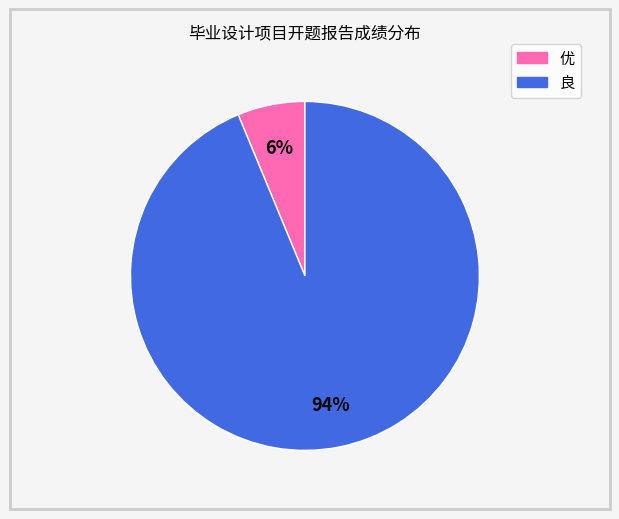

Is there a majority slice in this chart?

Yes